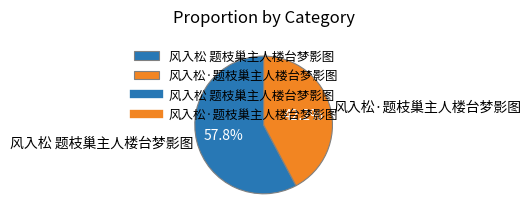

Count the number of slices in the pie.

2